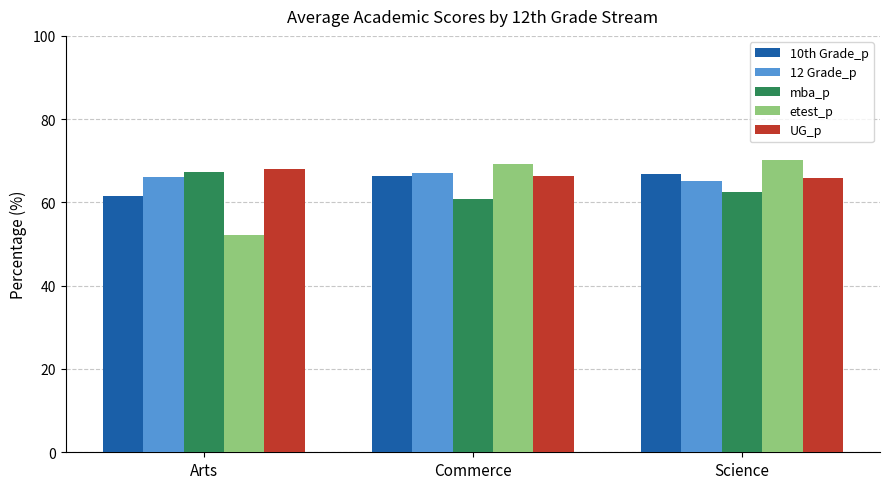

What is the difference between the maximum and minimum values in the mba_p series?

6.6